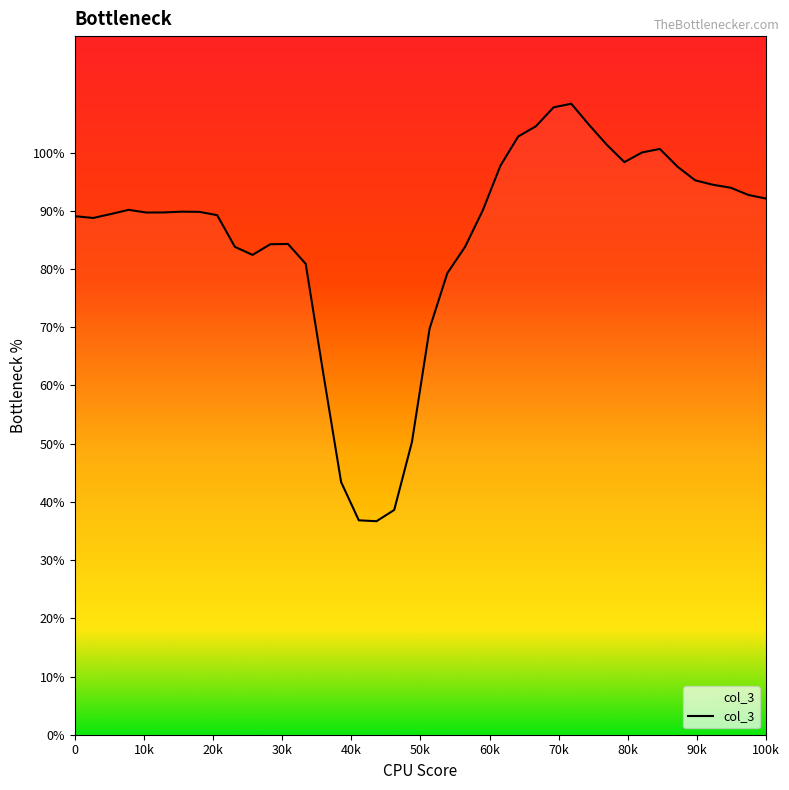

What is the minimum value shown in the chart?

36.7